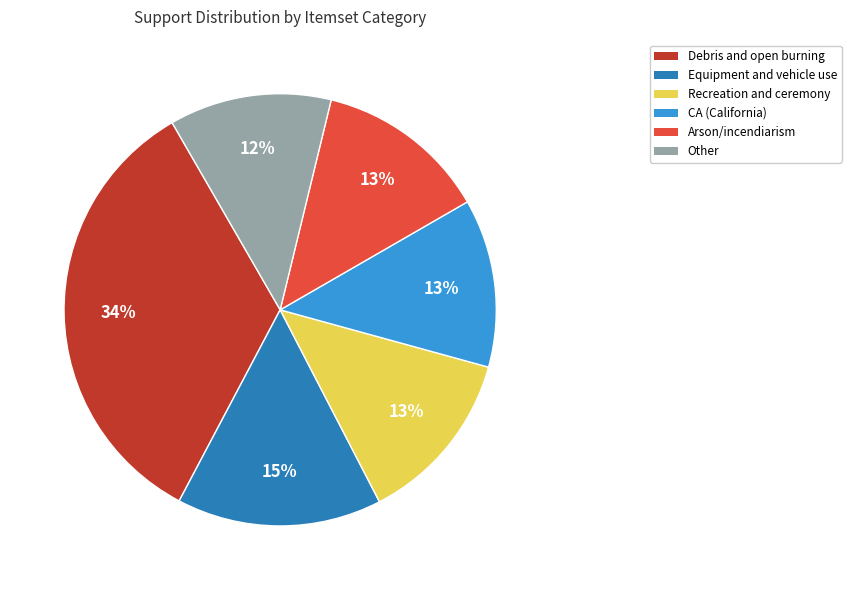

To the nearest percent, what is the difference between the largest and smallest slice percentages?

22%